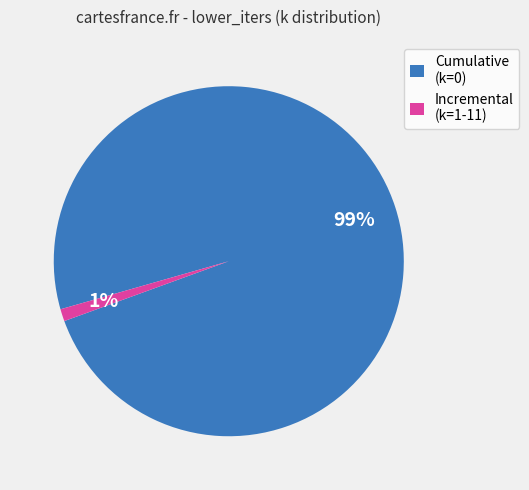

Do Cumulative (k=0) and Incremental (k=1-11) together represent more than half of the pie?

Yes